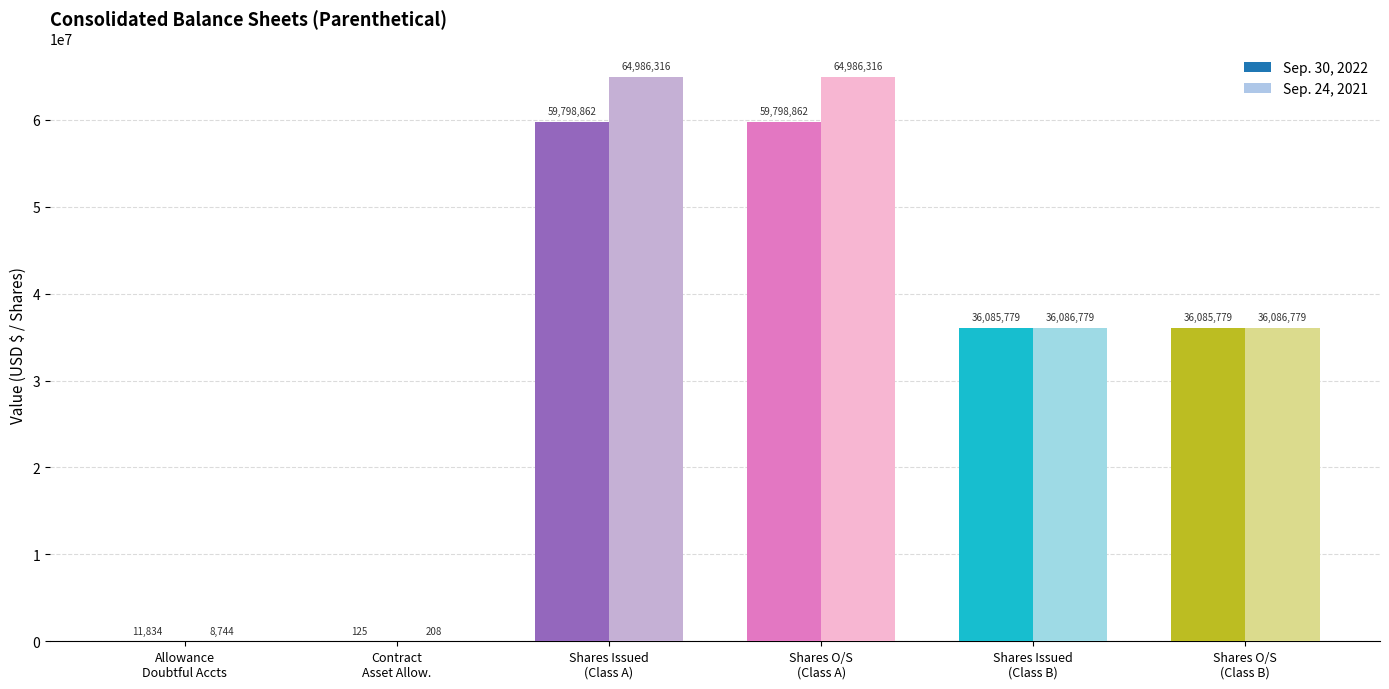

What is the sum of all Sep. 24, 2021 values?

202155142